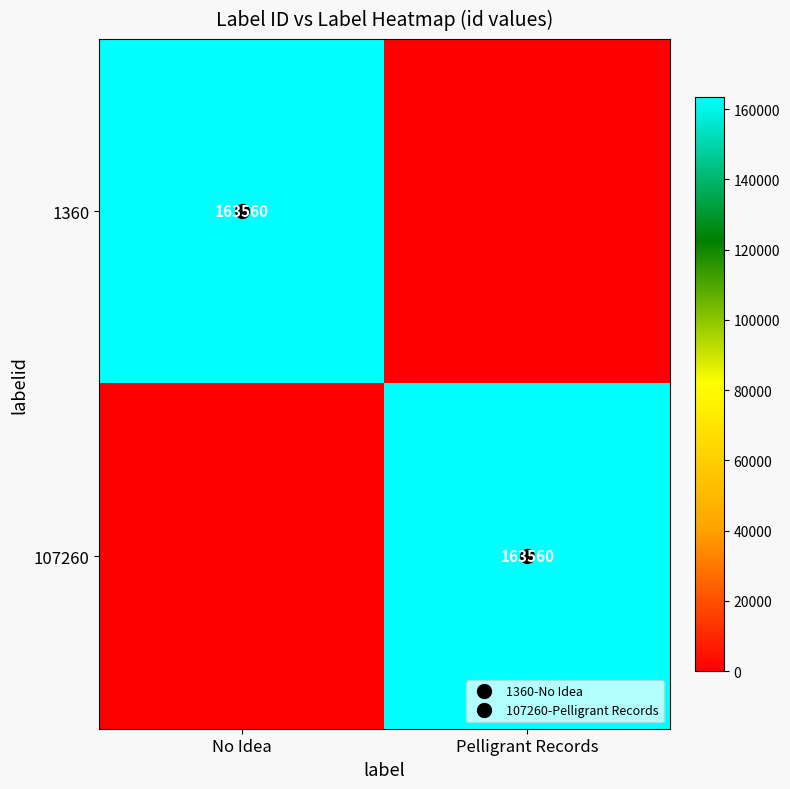

At which label is 107260 closest to 81780?

No Idea